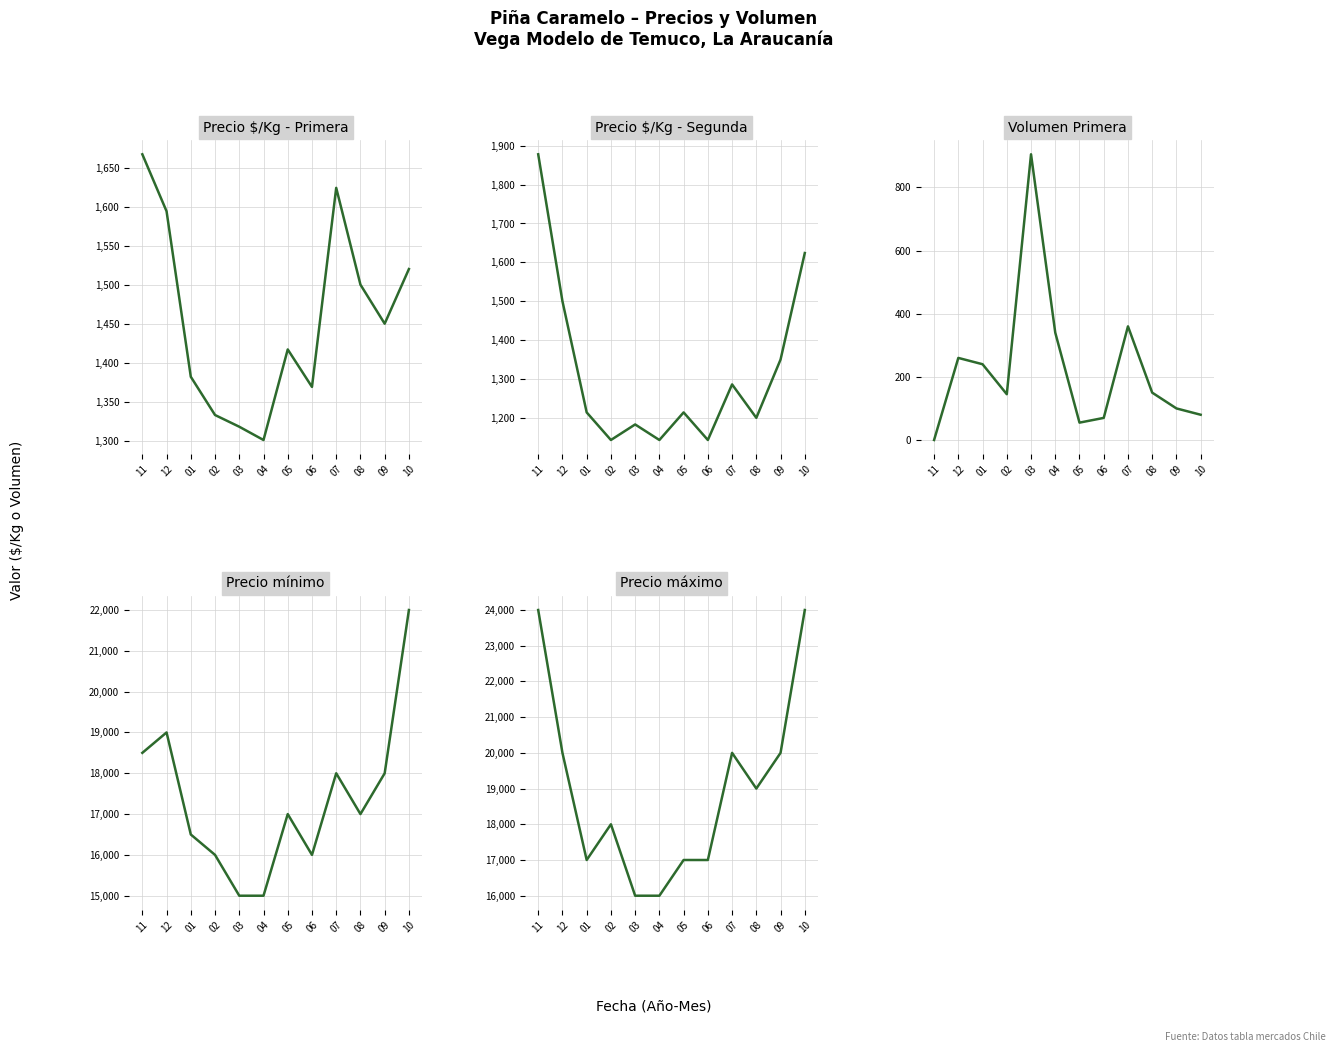

How many lines are shown in the chart?

5